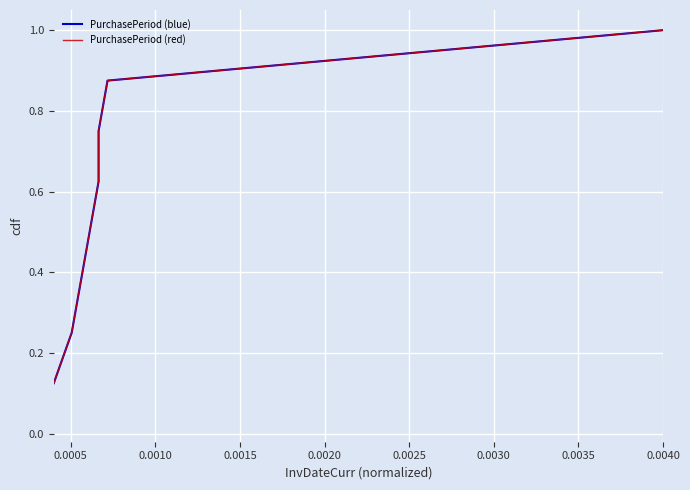

True or false: PurchasePeriod (blue) and PurchasePeriod (red) cross at least once.

False